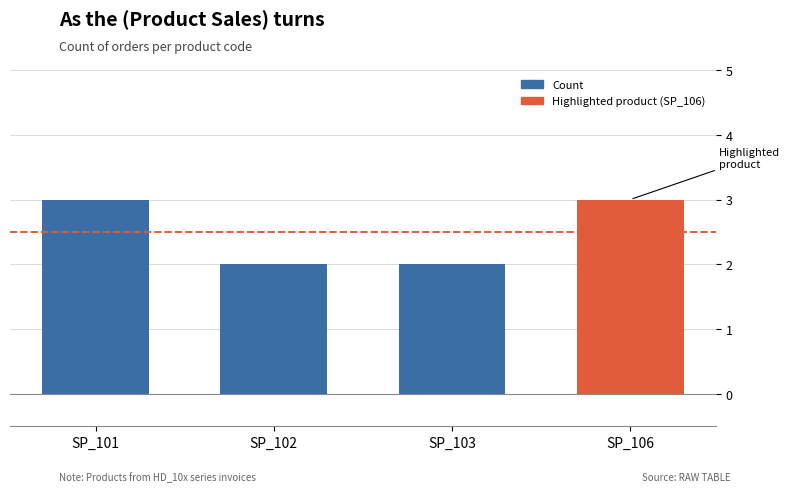

How many values are between 2 and 3?

4